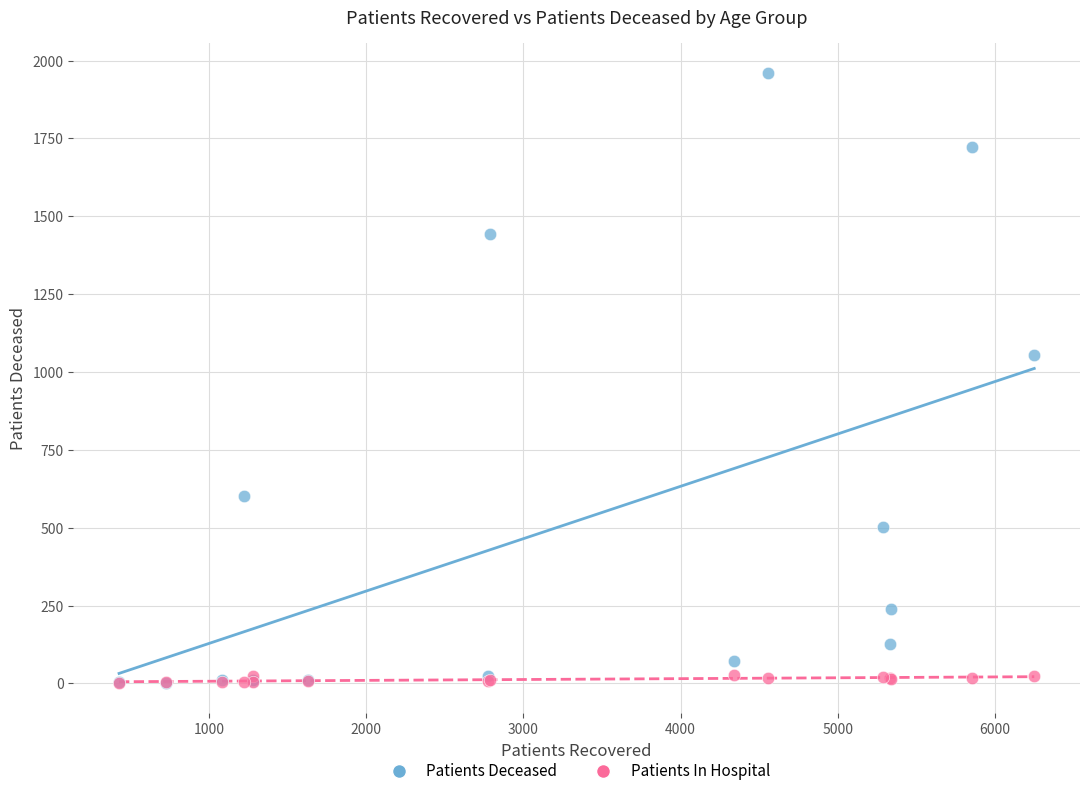

Across all series, what Y value is closest to 980?

1056